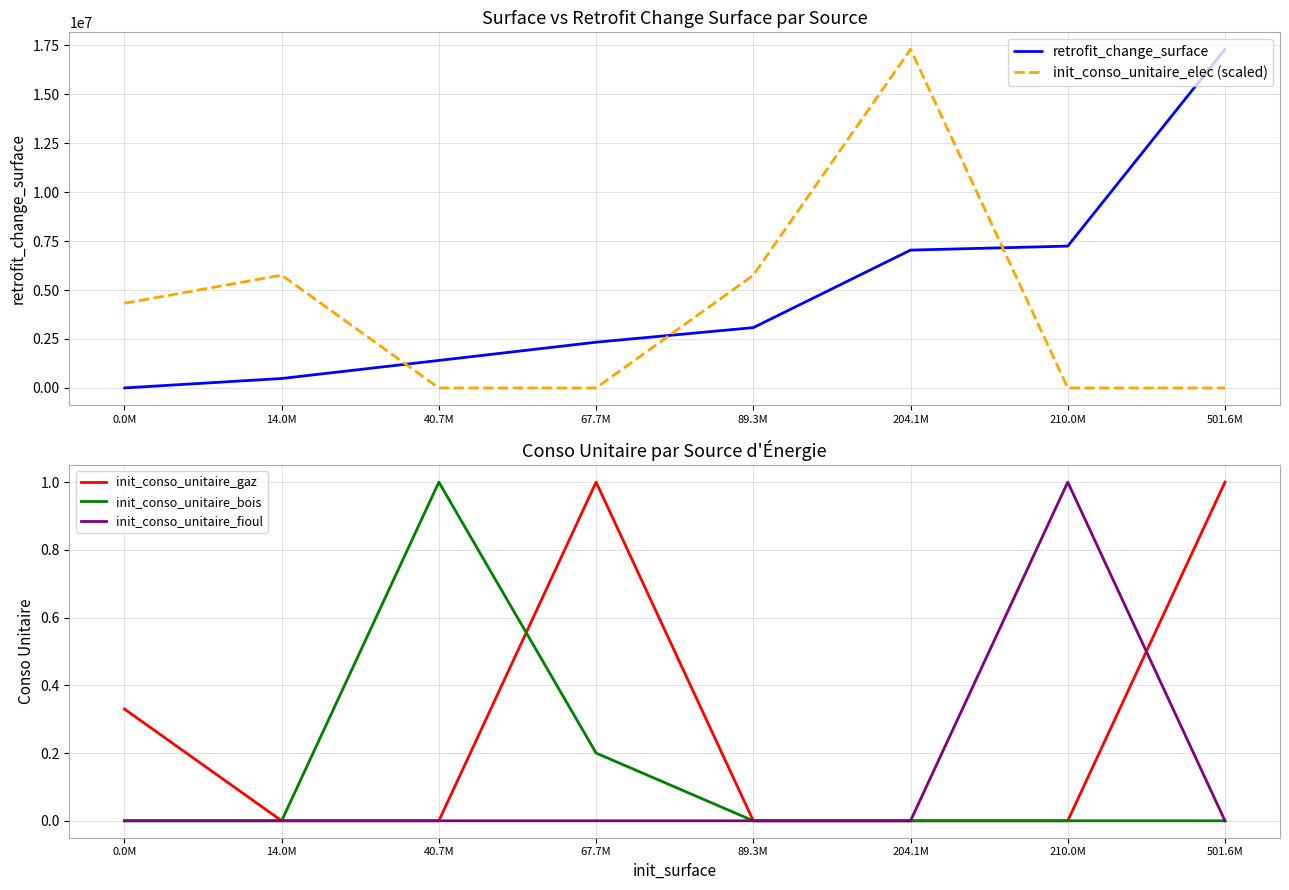

True or false: init_conso_unitaire_fioul and init_conso_unitaire_elec (scaled) intersect in this chart.

True